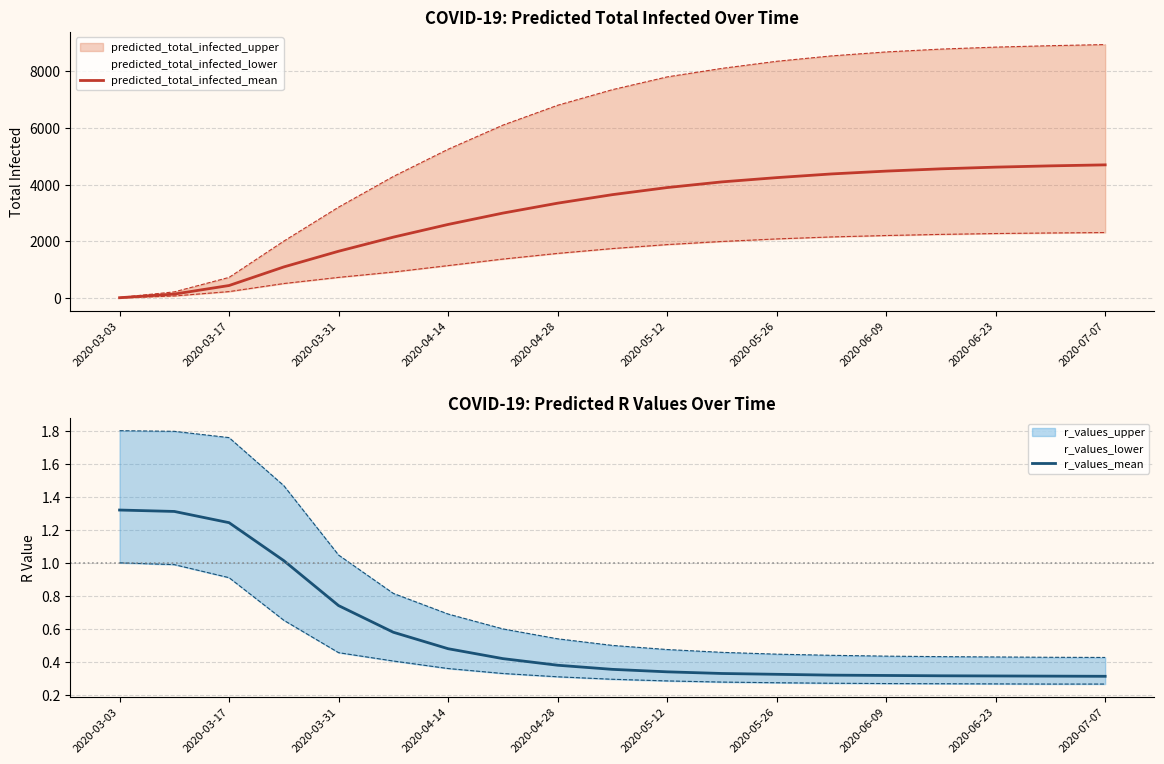

True or false: r_values_mean has a value of 0.6 at 2020-03-03.

False